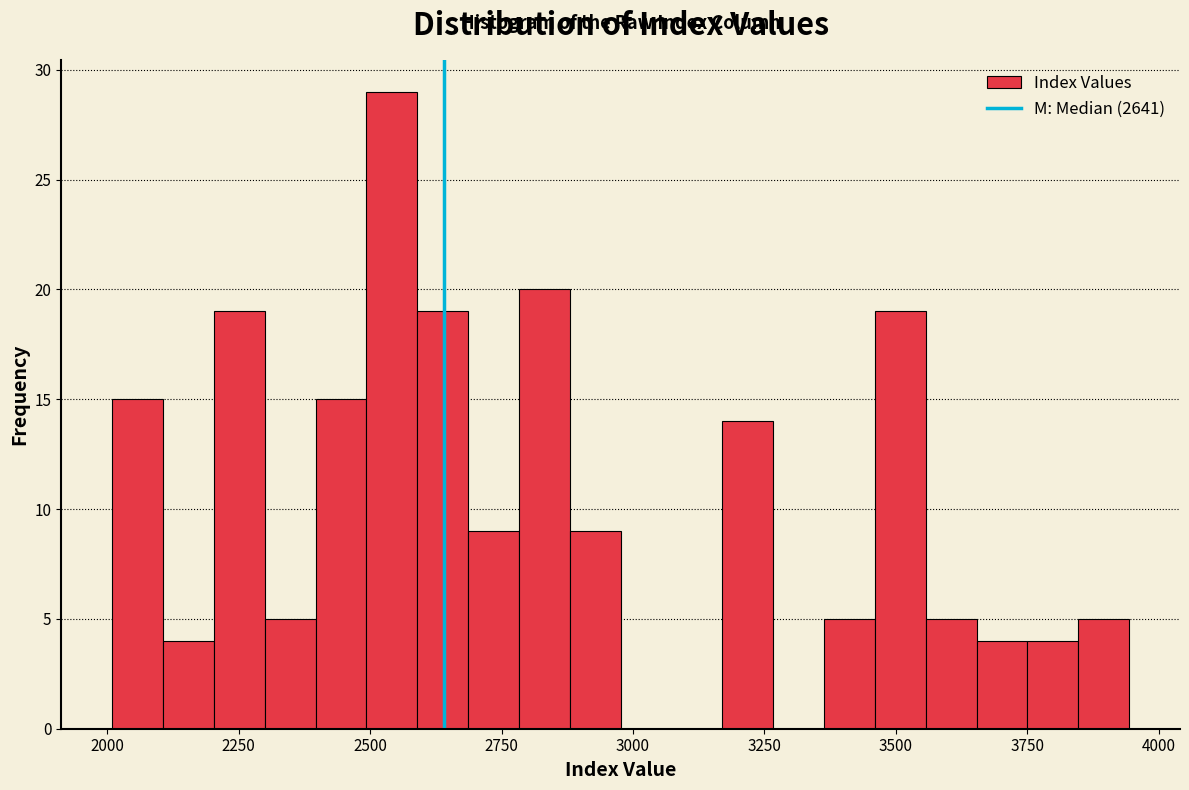

Around what value on the x-axis is the tallest bar? Give the approximate position of its centre, as read against the axis.

2550